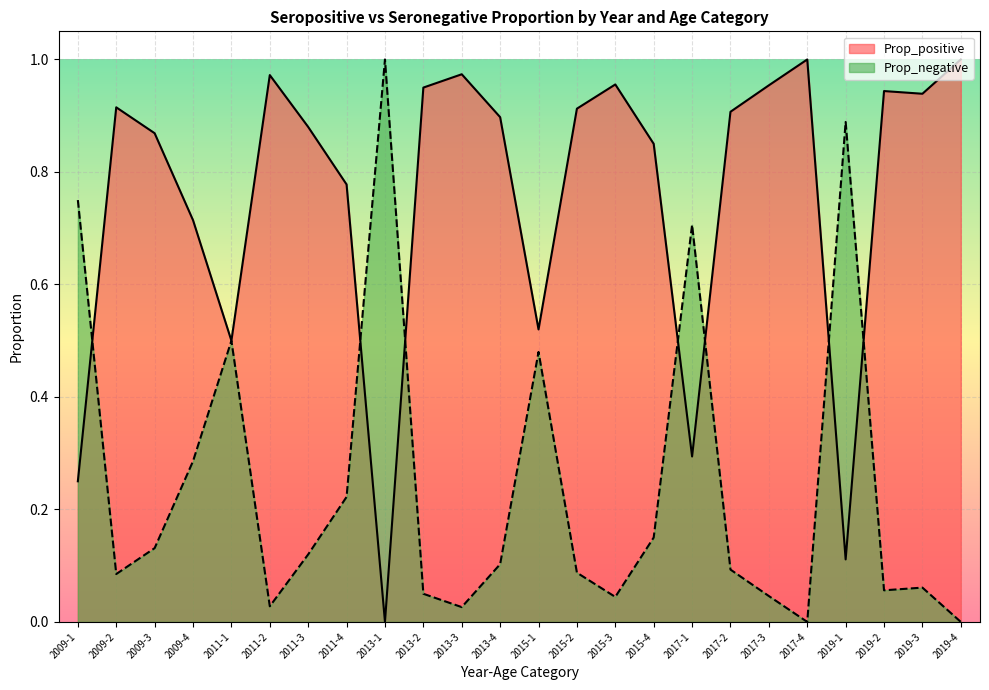

How many times do Prop_positive and Prop_negative cross each other?

7